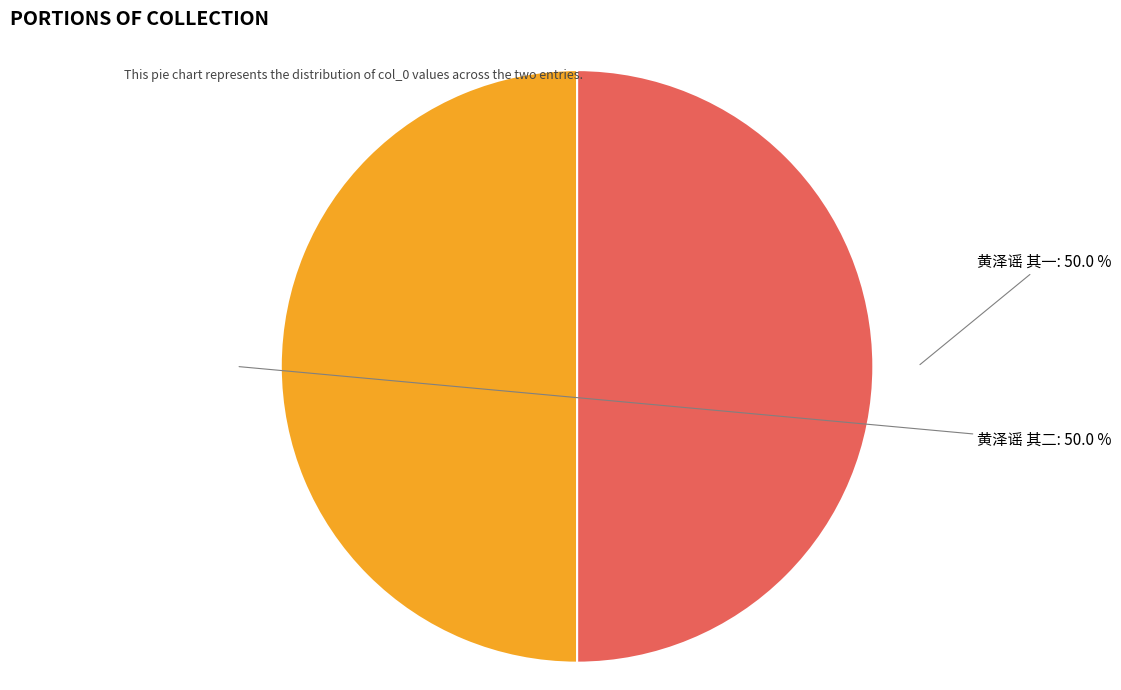

The 黄泽谣 其一 slice represents 59% of the pie. True or false?

False